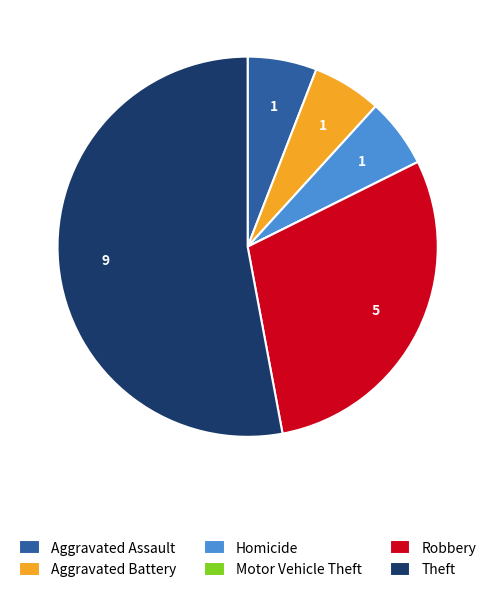

True or false: Aggravated Assault accounts for 1% of the total.

False